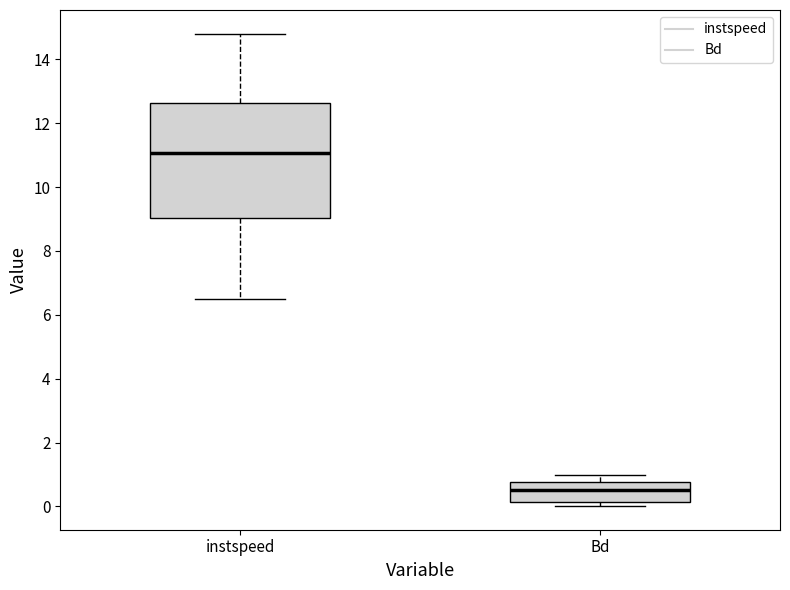

Which box's median line is the lowest?

Bd